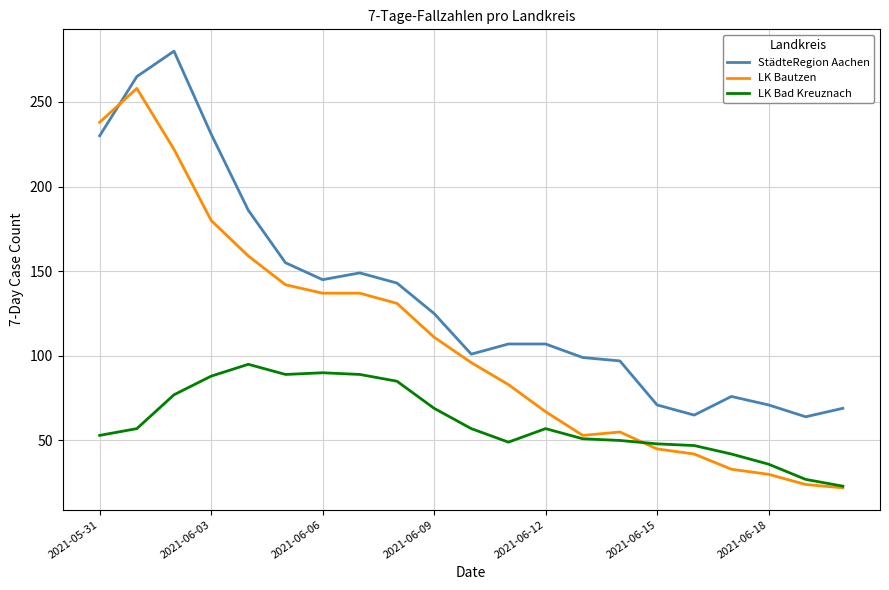

Which series ends up on top after the final intersection of LK Bautzen and StädteRegion Aachen?

StädteRegion Aachen